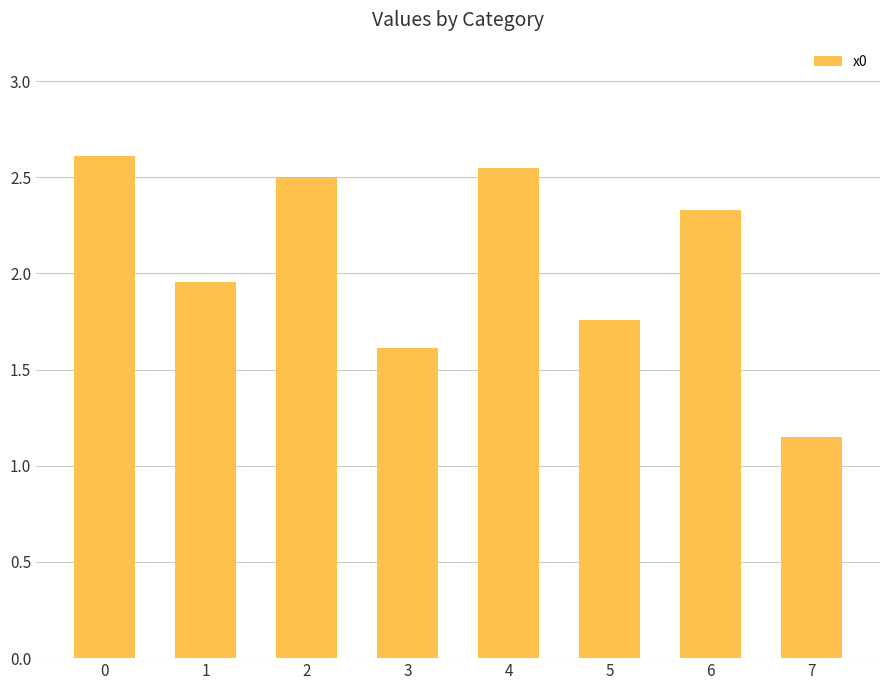

Rank the categories by value from highest to lowest.

0, 4, 2, 6, 1, 5, 3, 7